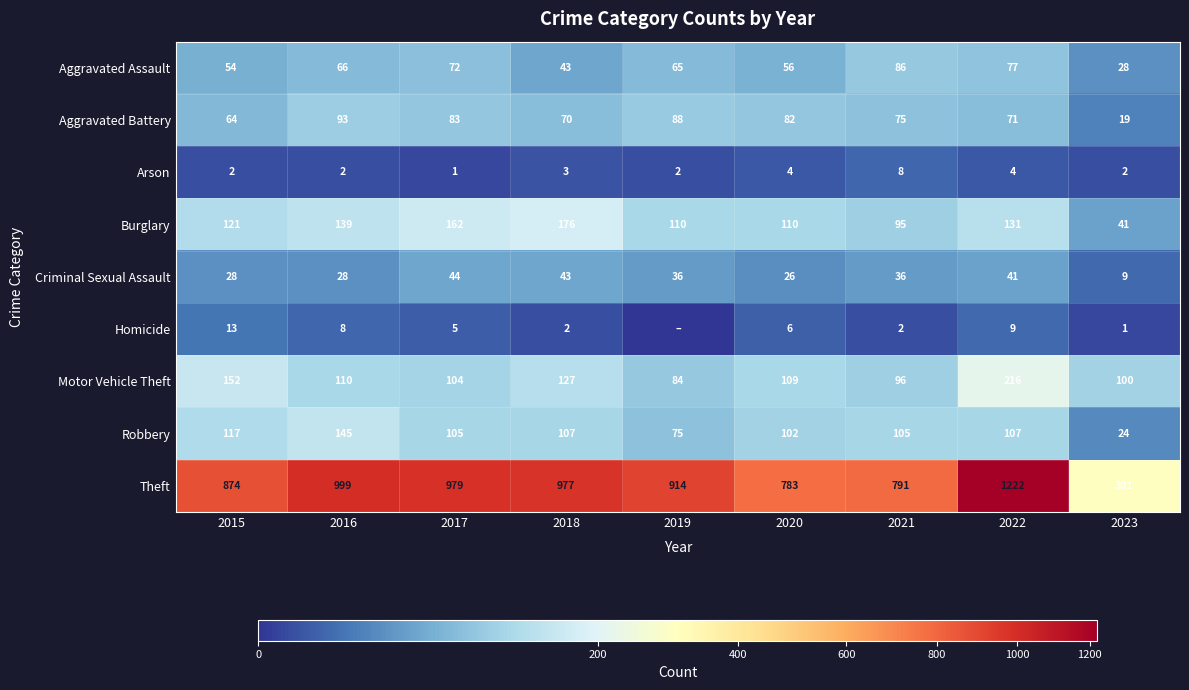

Is it true that Aggravated Battery equals 93 at 2016?

True